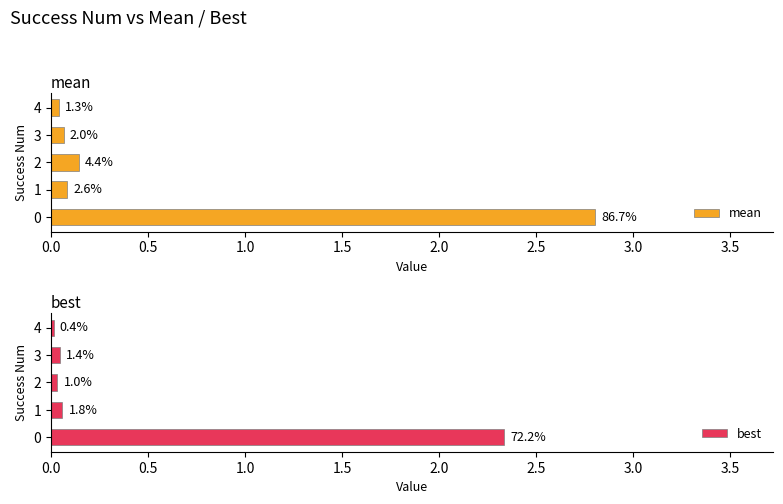

What position from the left is 2.0?

5